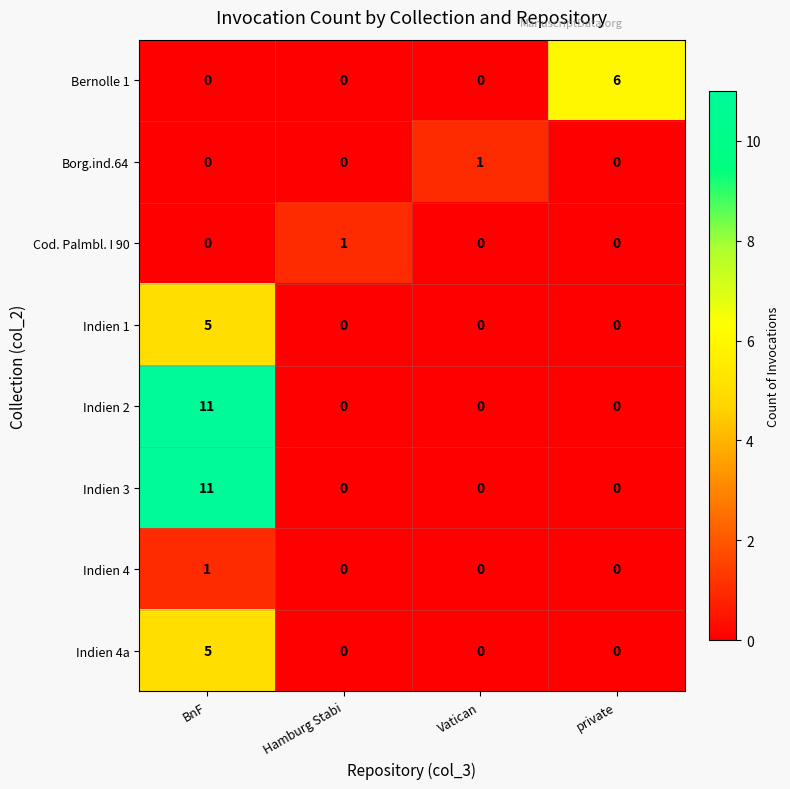

The Indien 1 series shows -2 at Vatican. True or false?

False